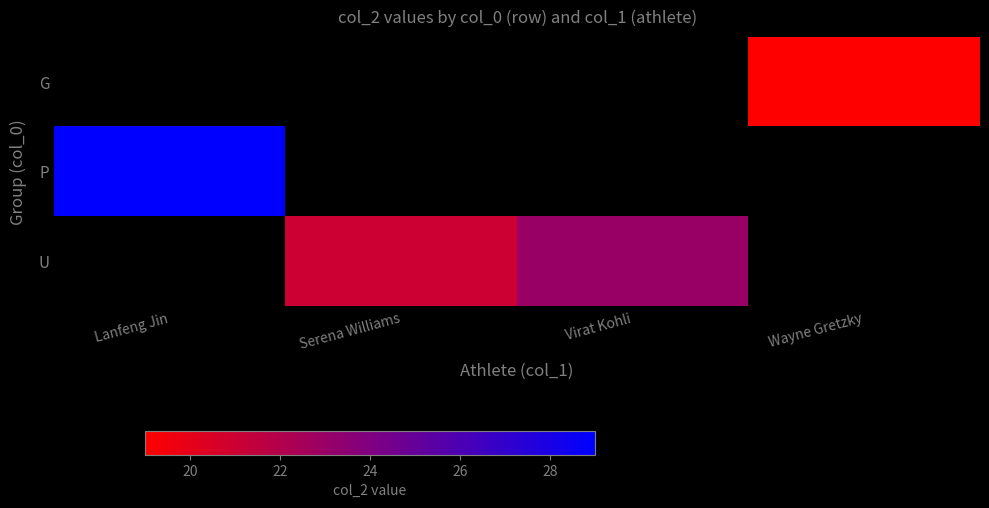

True or false: P has a value of 29.0 at Lanfeng Jin.

True